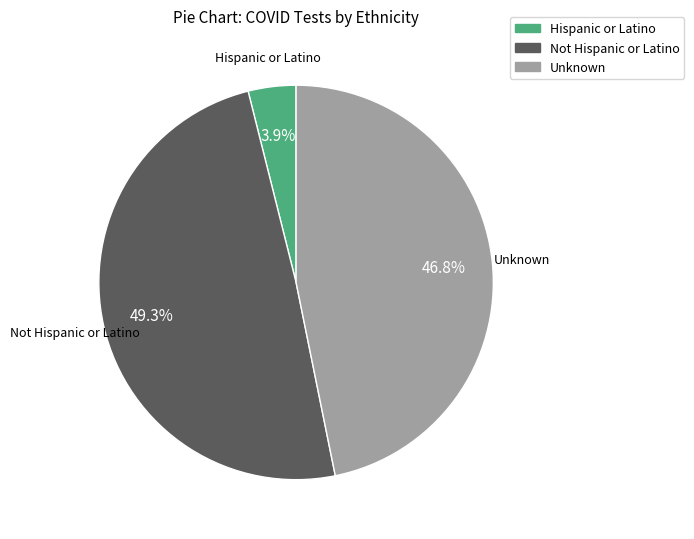

Which category has the smallest portion of the pie?

Hispanic or Latino